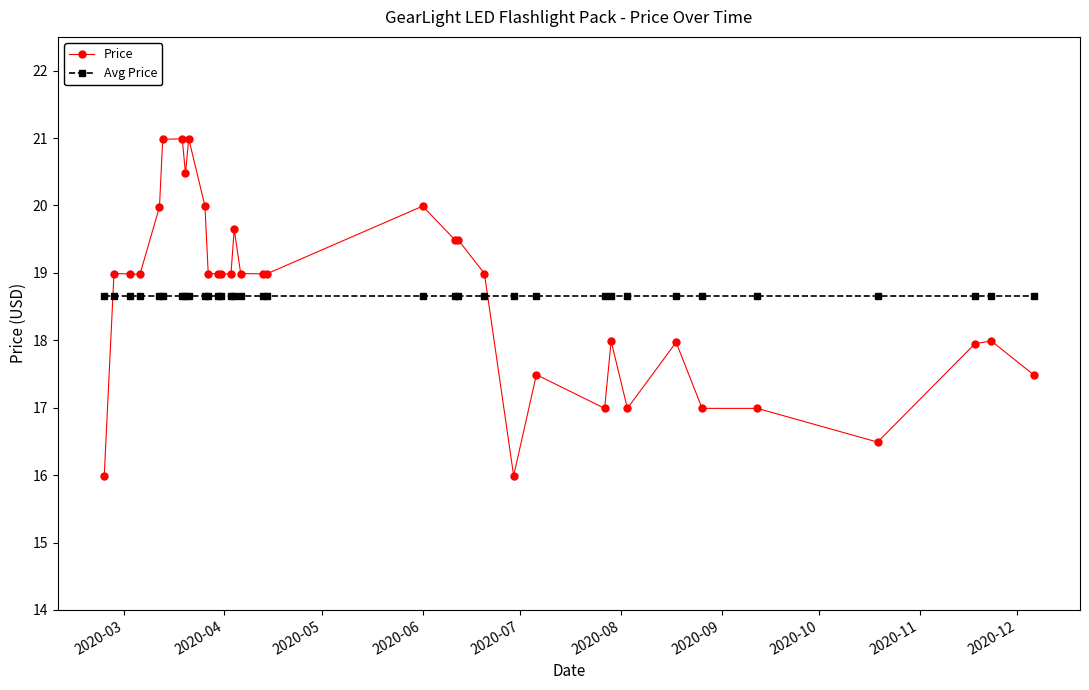

Which series ends up on top after the final intersection of Avg Price and Price?

Avg Price